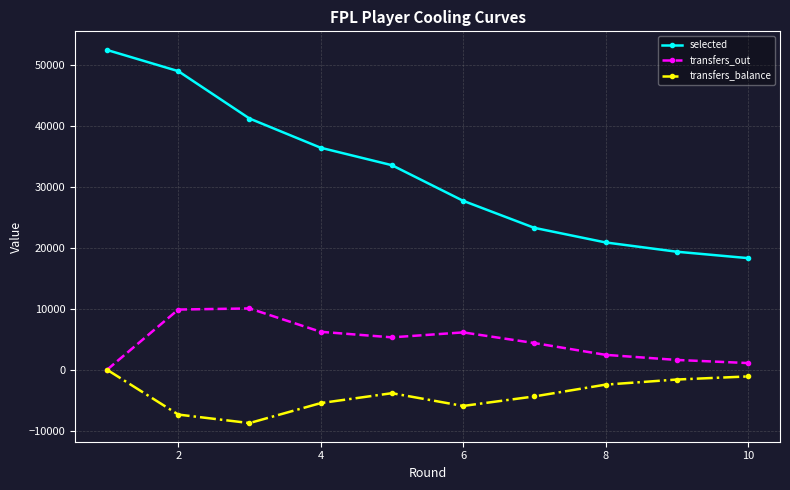

What is the value of the transfers_balance point at the 5th from the left?

-3849